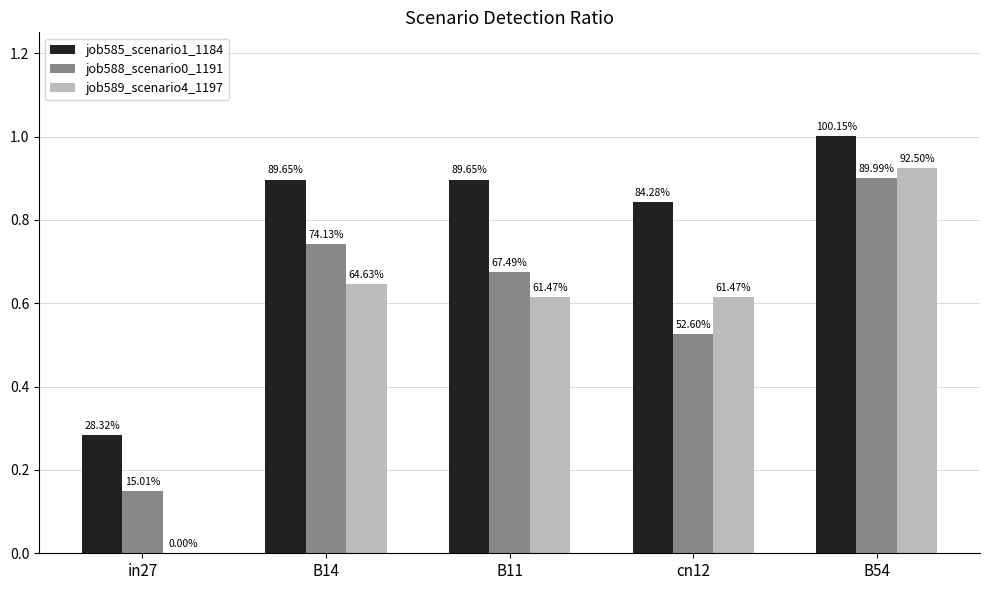

The value of job588_scenario0_1191 at B54 is 0.9. True or false?

True